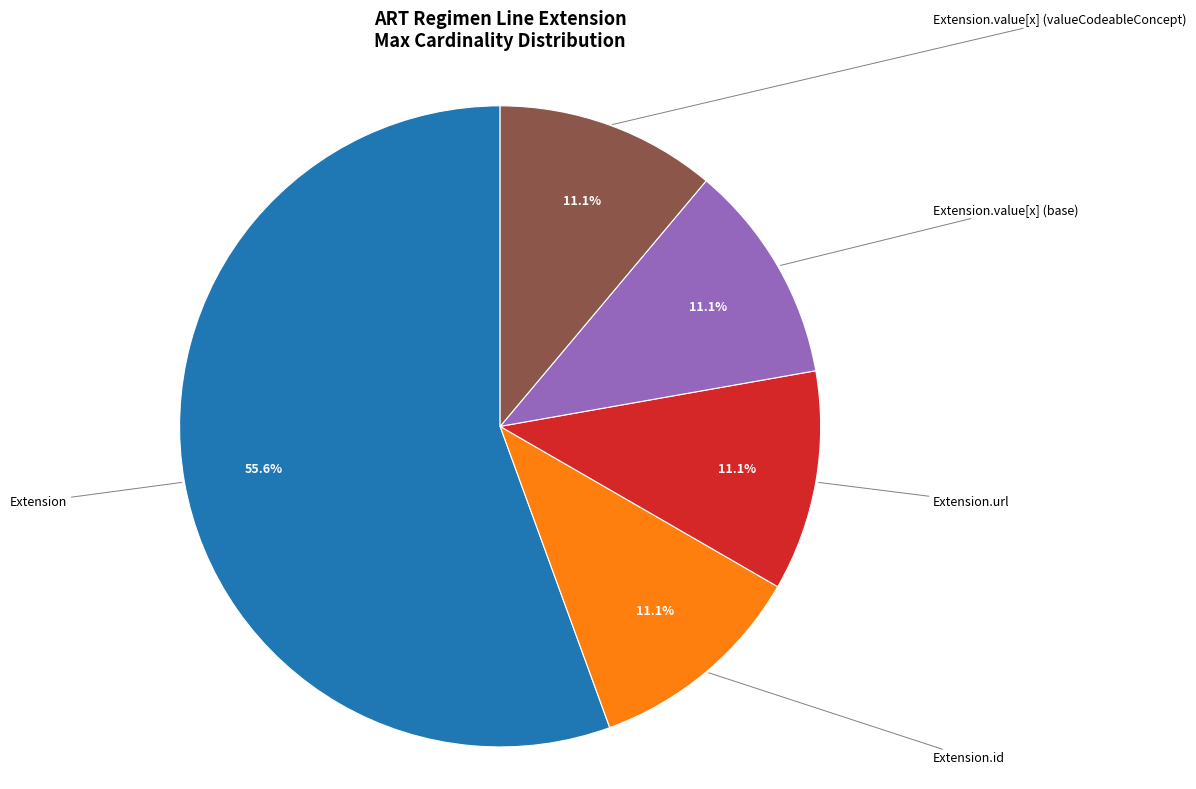

Does any single category account for the majority?

Yes